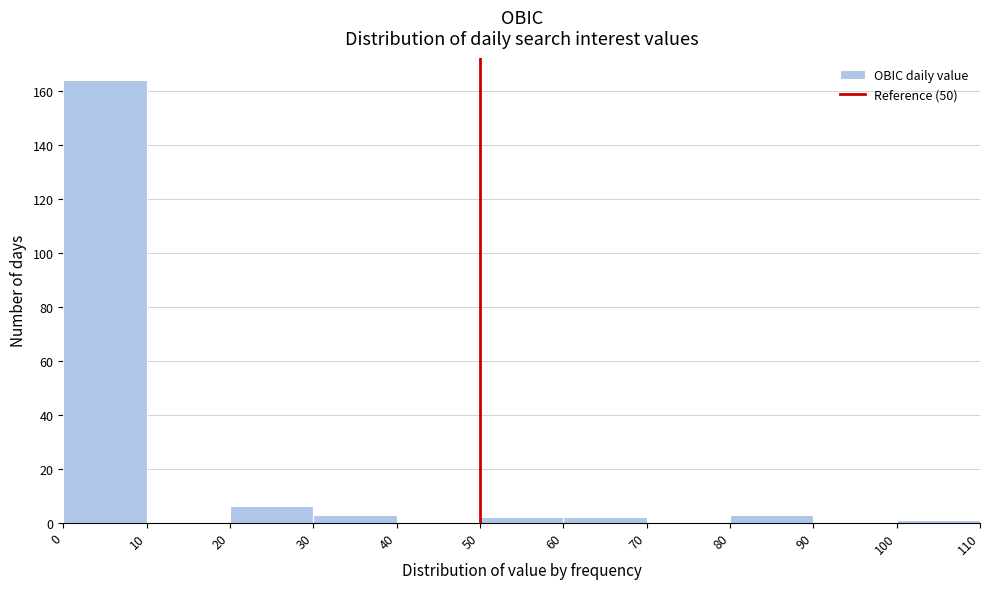

Reading left to right, list every bar in this chart as the range it spans on the x-axis followed by its height. The values are not printed on the chart, so give them approximately, as read against the axis.

0 to 10: 164
10 to 20: 0
20 to 30: 6
30 to 40: 4
40 to 50: 0
50 to 60: 2
60 to 70: 2
70 to 80: 0
80 to 90: 4
90 to 100: 0
100 to 110: under 2